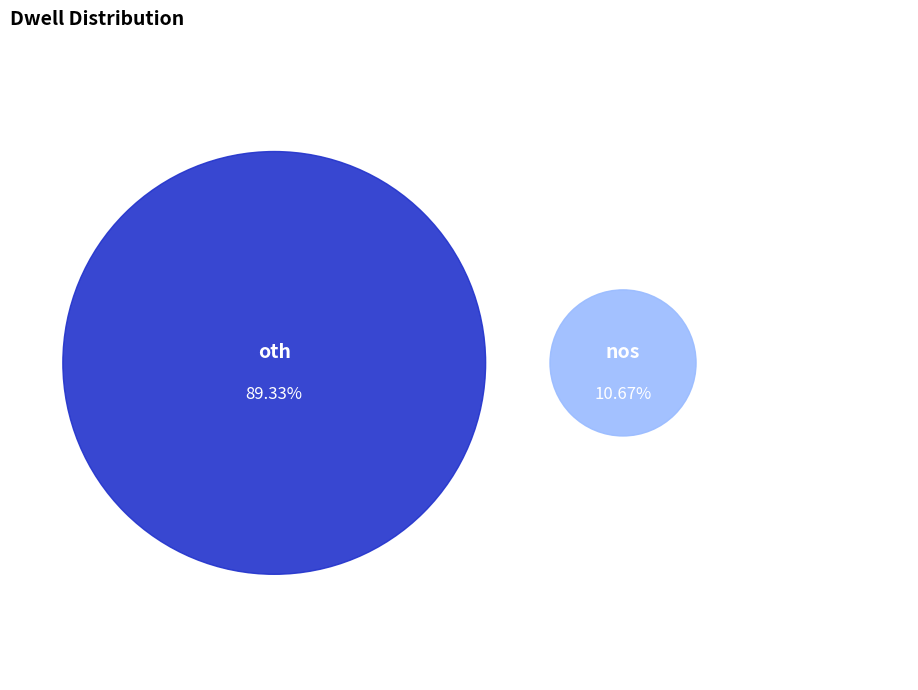

Which category accounts for the majority?

oth